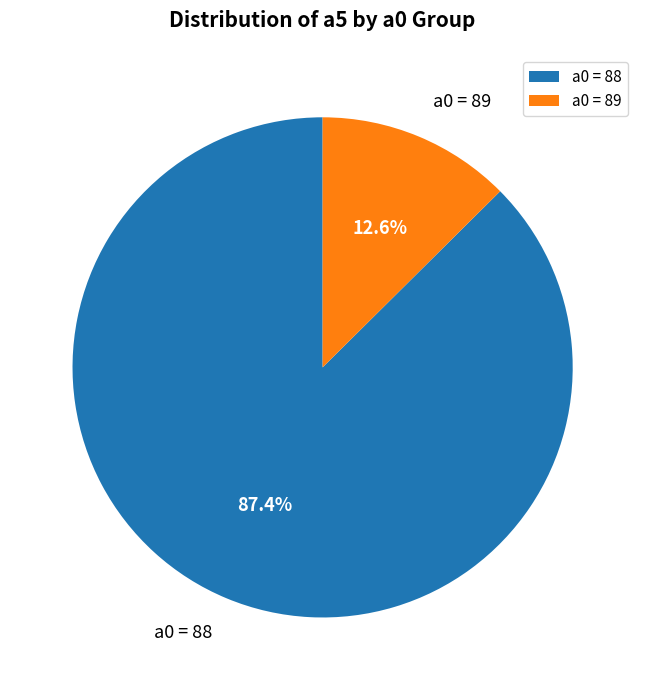

To the nearest percent, what is the difference between the largest and smallest slice percentages?

75%